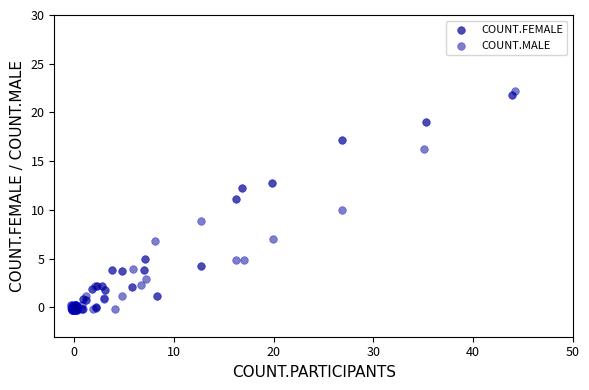

Which series has the largest Y range (max minus min)?

COUNT.MALE